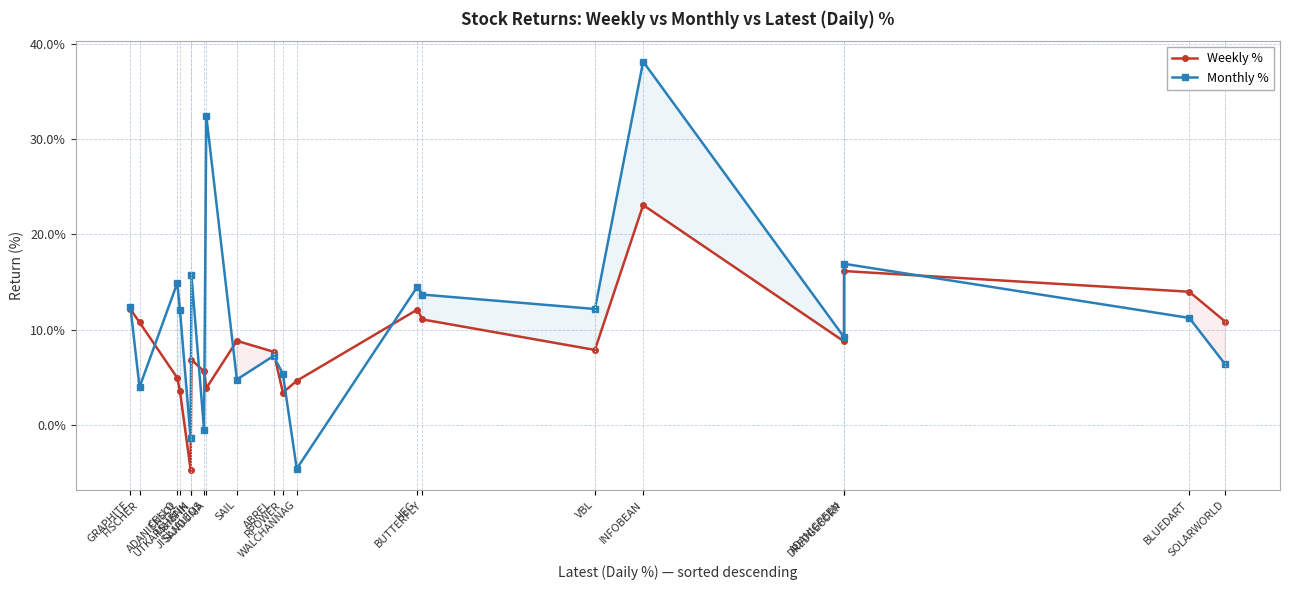

What is the value of the Weekly % point at the 12th from the left?

4.6